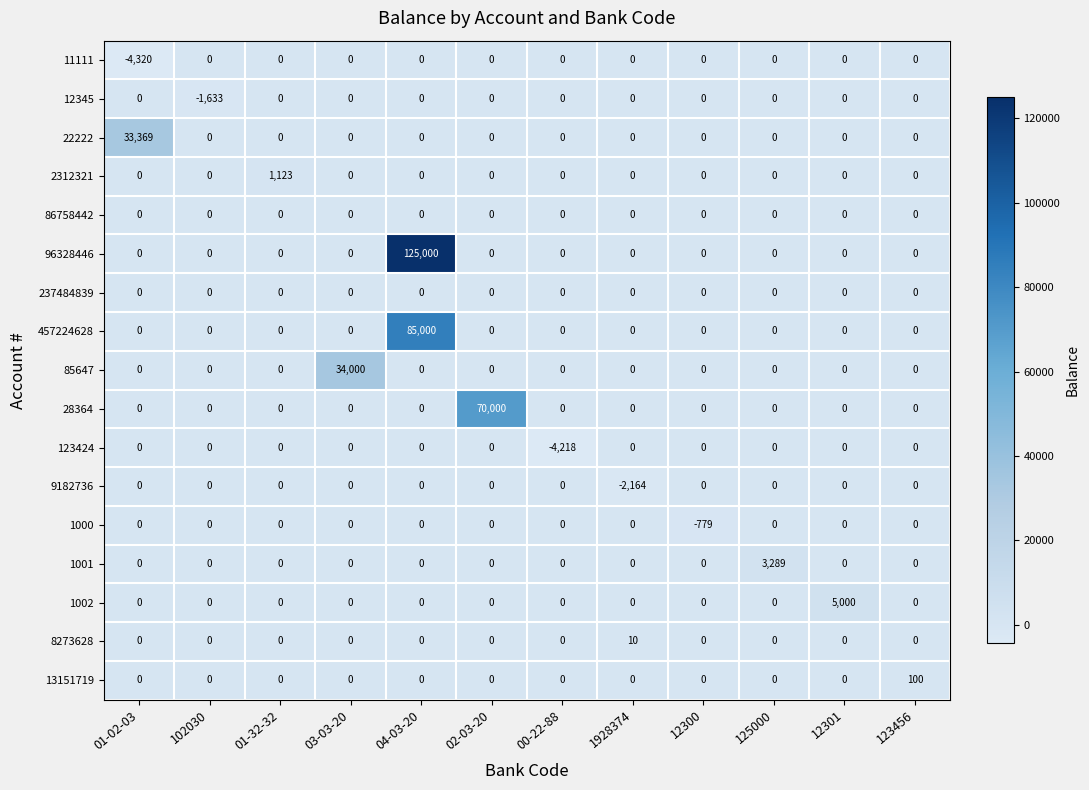

What is the total value across all series at 102030?

-1633